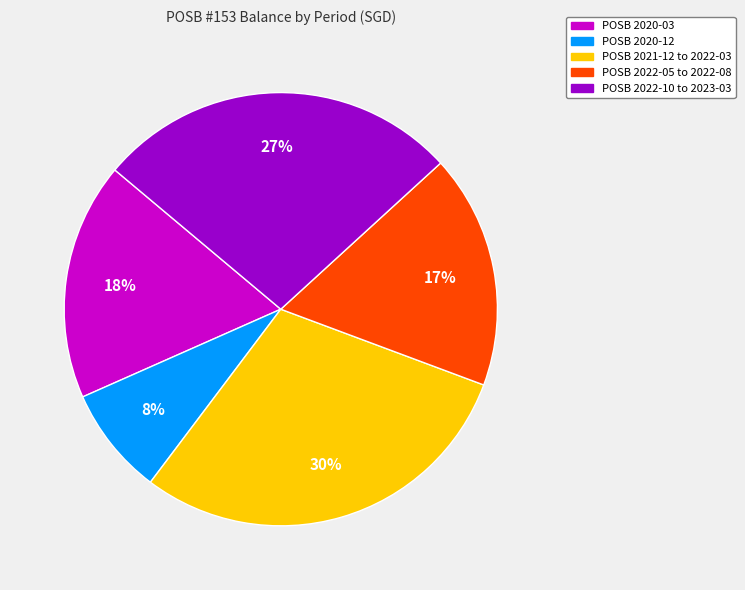

To the nearest percent, what is the average slice percentage?

20%